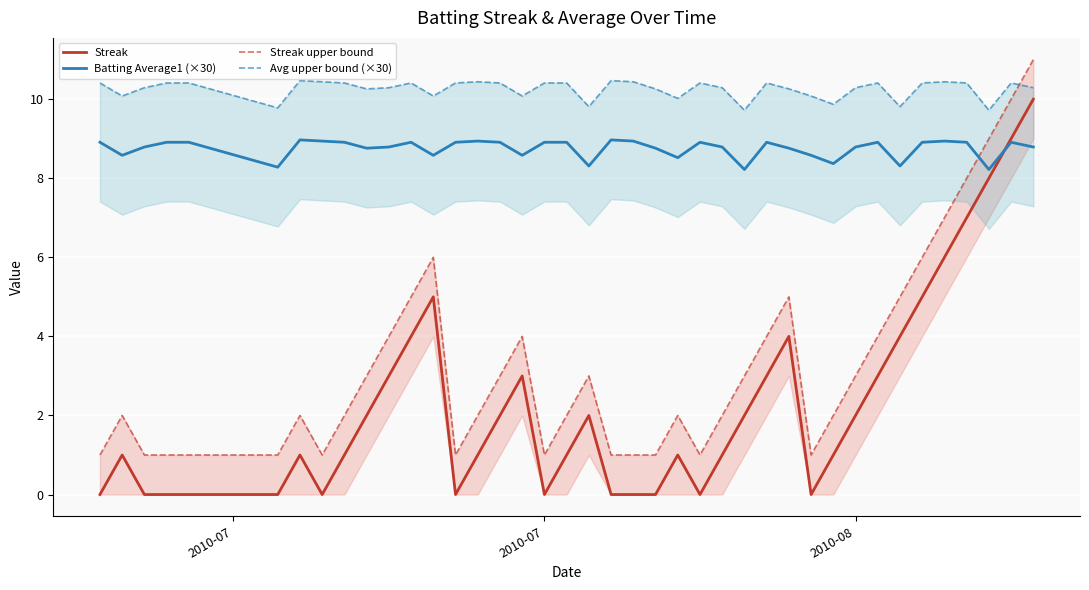

What are all the series names shown in the legend?

Streak, Batting Average1 (×30), Streak upper bound, Avg upper bound (×30)